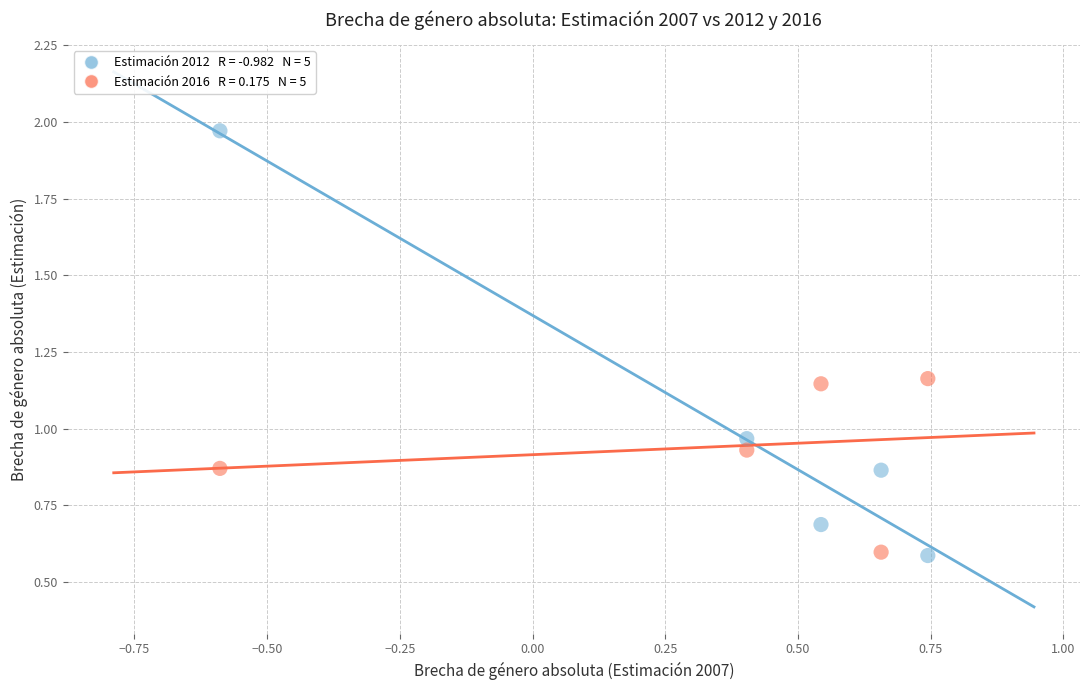

Across all data points, what is the range of Y values (max minus min)?

1.4